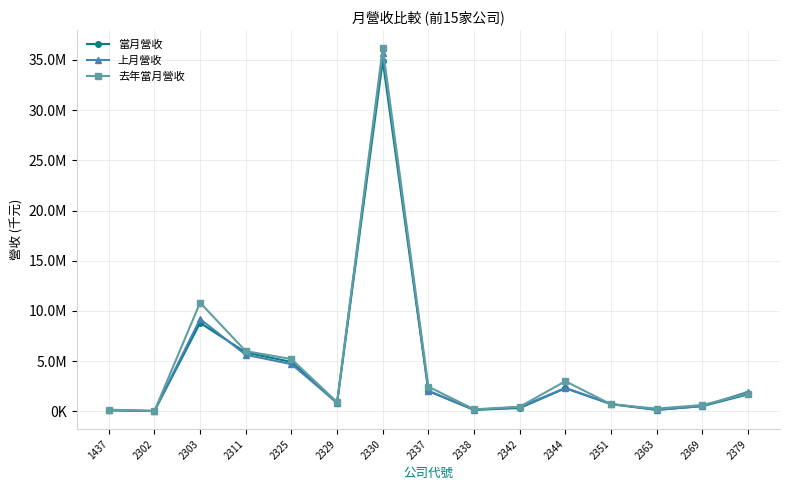

Does the chart display data point markers on the line(s)?

Yes